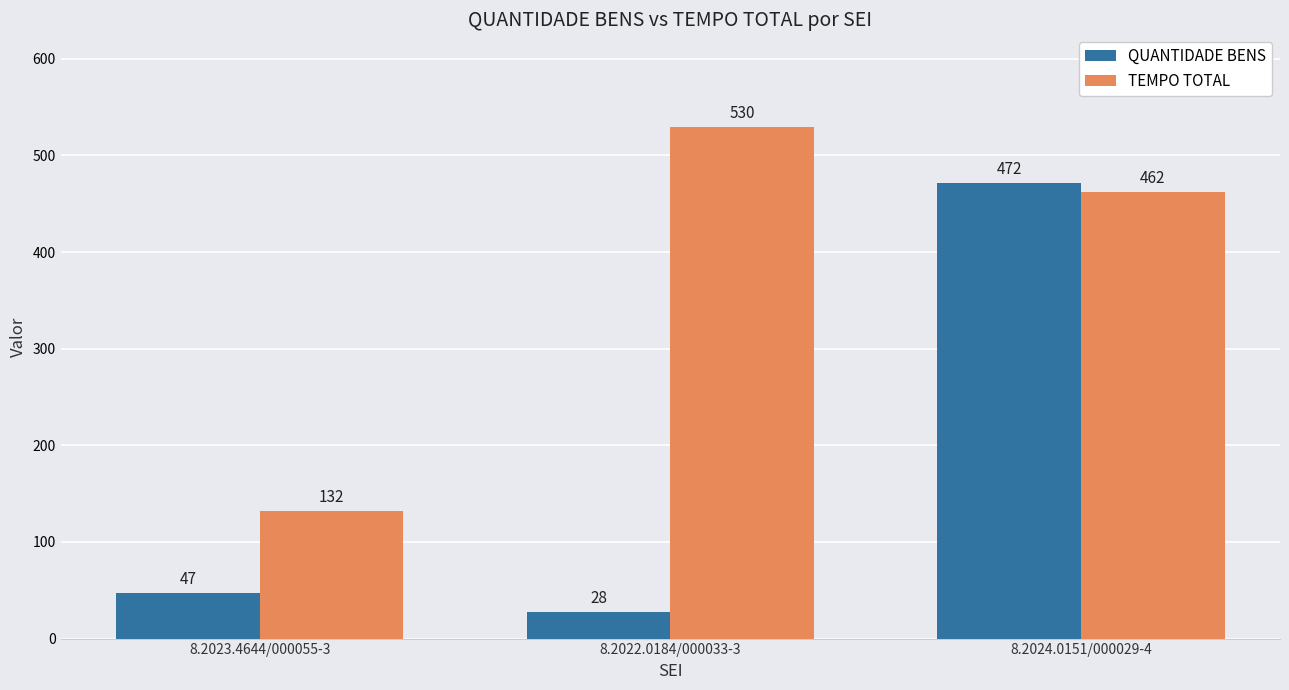

What is the label of the 2nd bar from the left?

8.2022.0184/000033-3